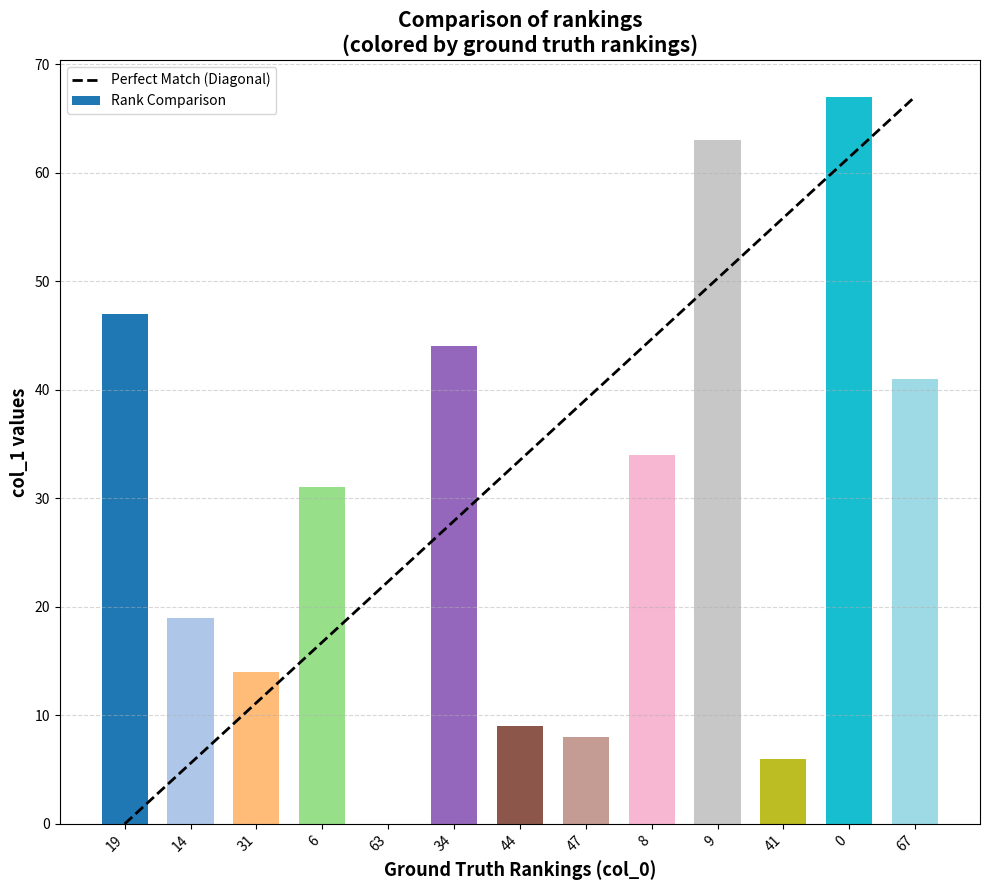

Approximately how many times larger is the value at 9 compared to 67?

1.5